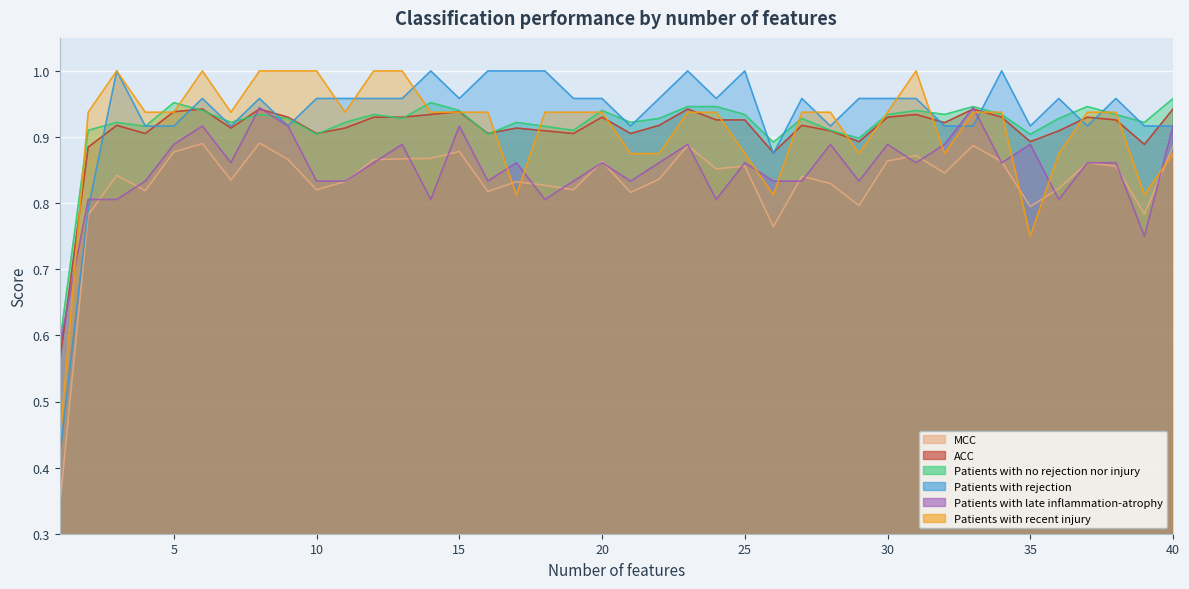

Count the number of data series in this chart.

6